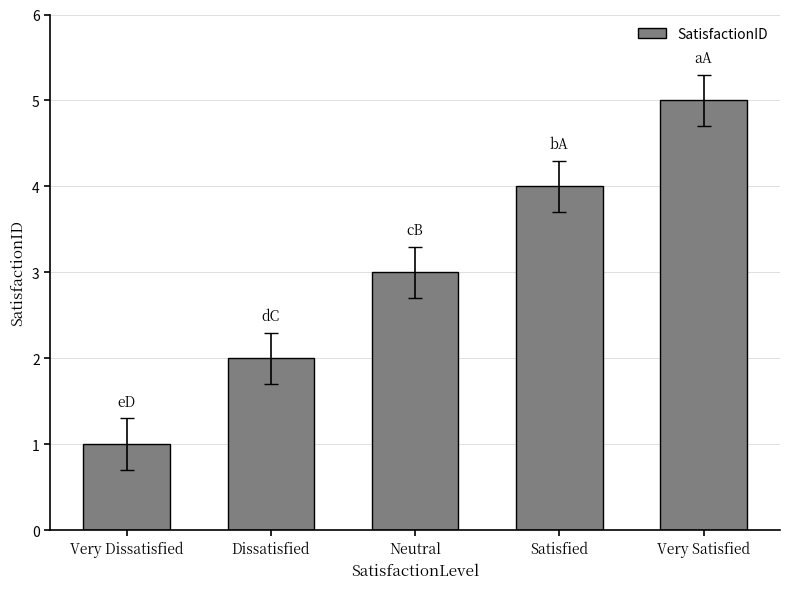

What is the difference between the values at Dissatisfied and Very Dissatisfied?

1